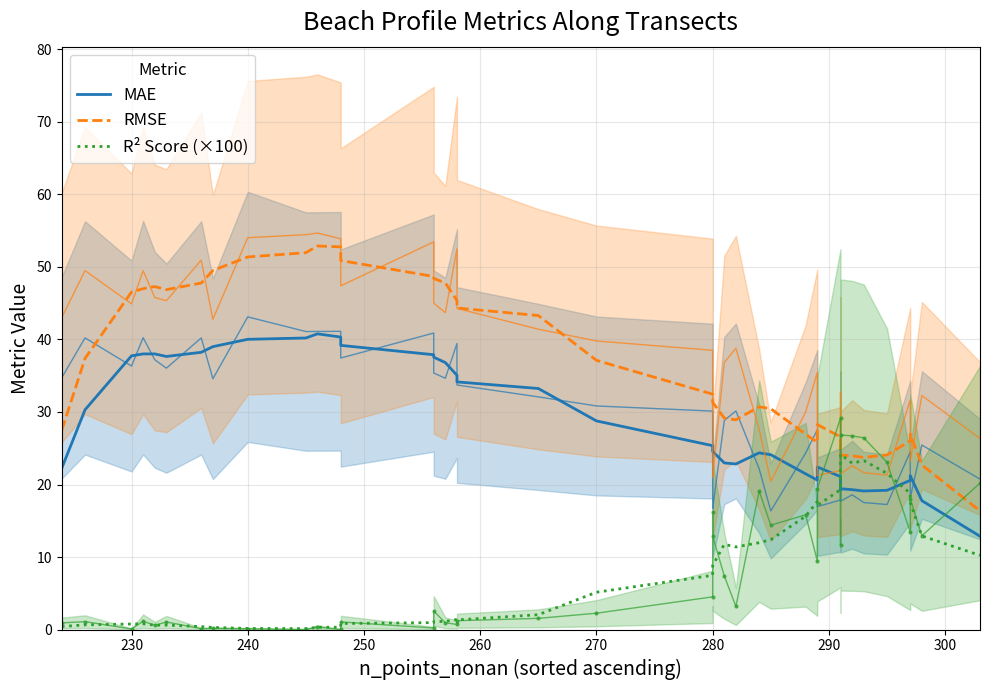

What is the label of the 36th point from the right?

260